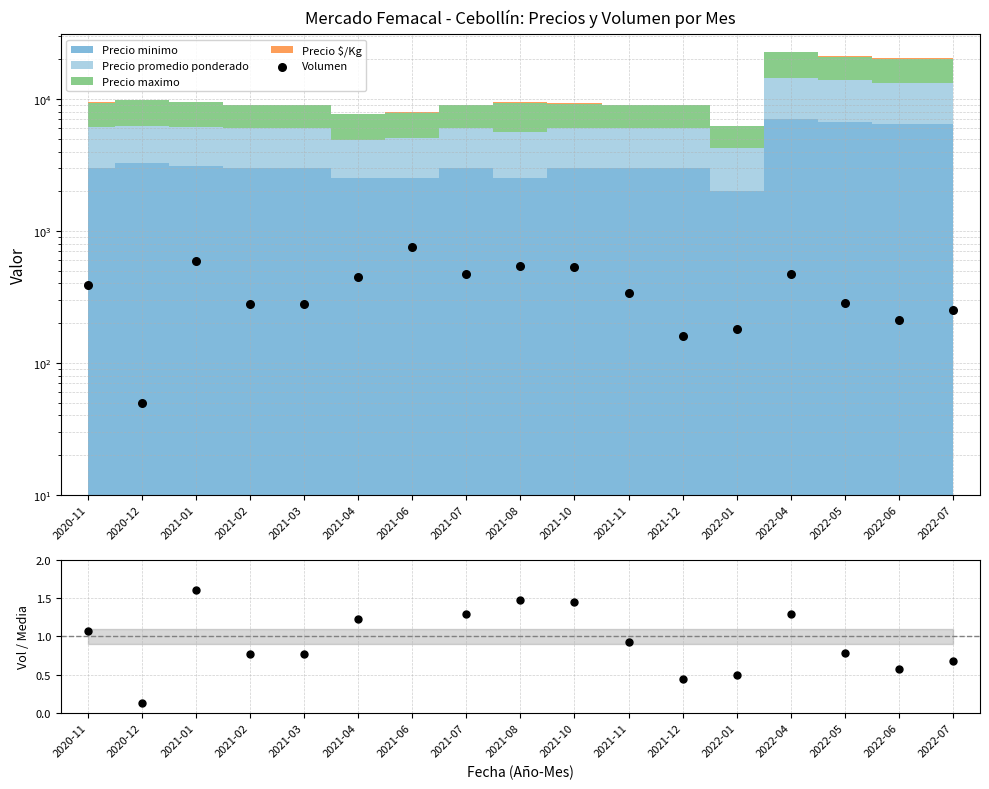

Which has a higher value, 2021-08 or 2021-01?

2021-01